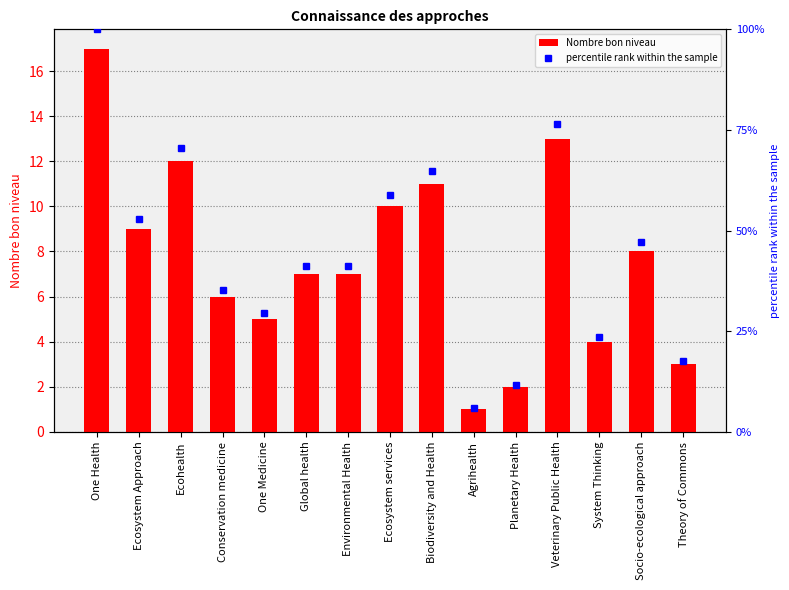

The Nombre bon niveau series shows 7.0 at Environmental Health. True or false?

True